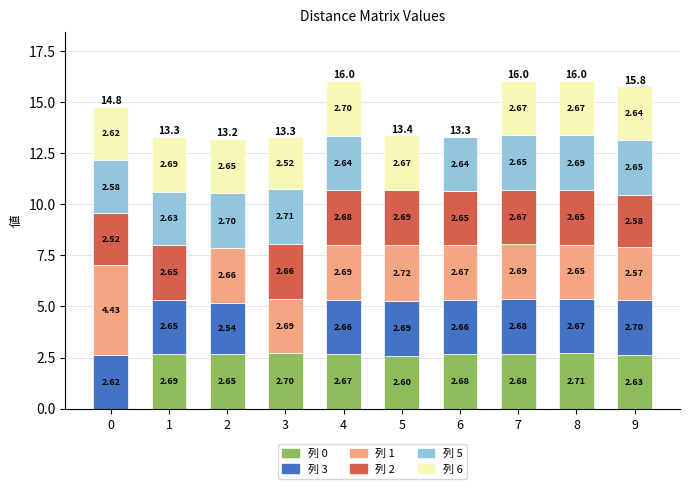

What is the total value across all series at 5?

13.4